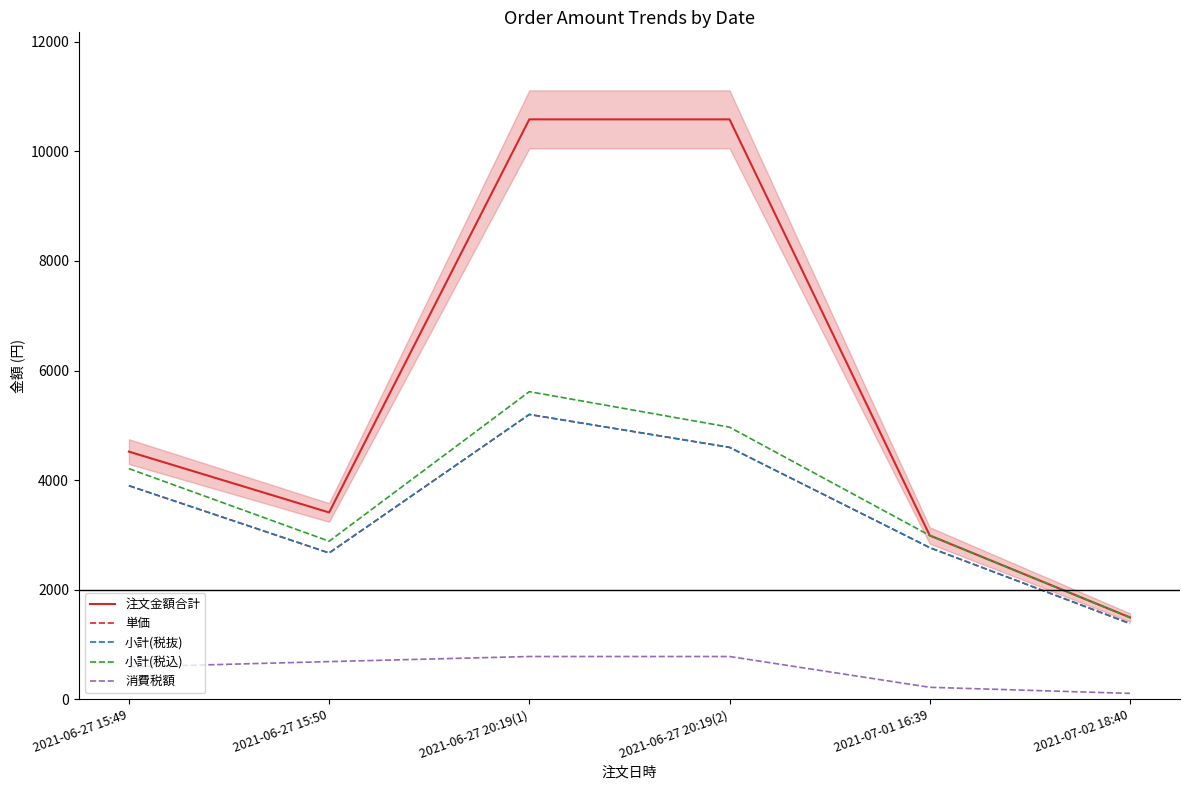

True or false: 注文金額合計 has a value of 4522 at 2021-06-27 15:49.

True